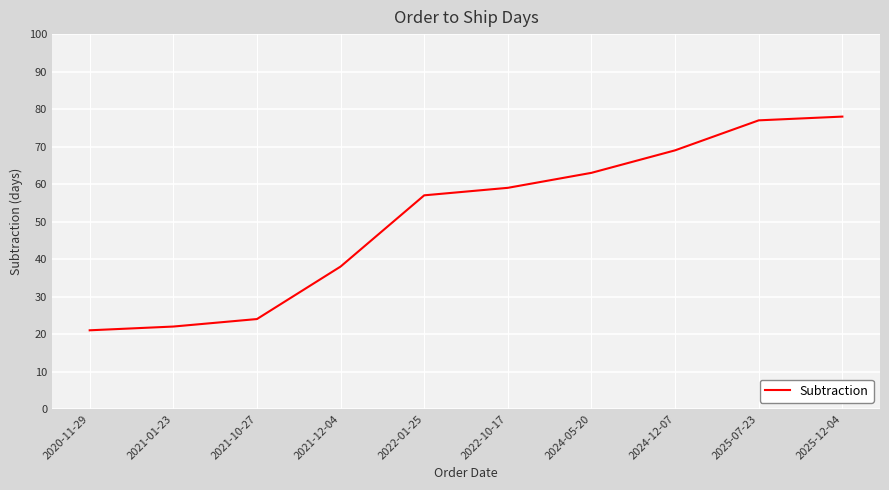

Reading left to right, list all the values displayed in this chart.

2020-11-29=21	2021-01-23=22	2021-10-27=24	2021-12-04=38	2022-01-25=57	2022-10-17=59	2024-05-20=63	2024-12-07=69	2025-07-23=77	2025-12-04=78